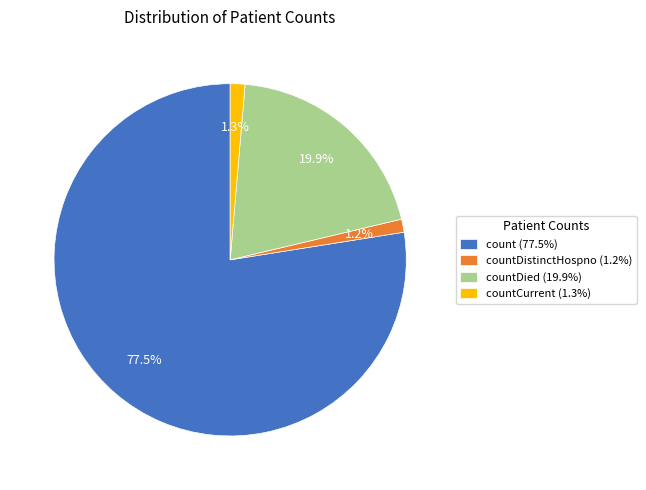

Count the number of slices in the pie.

4